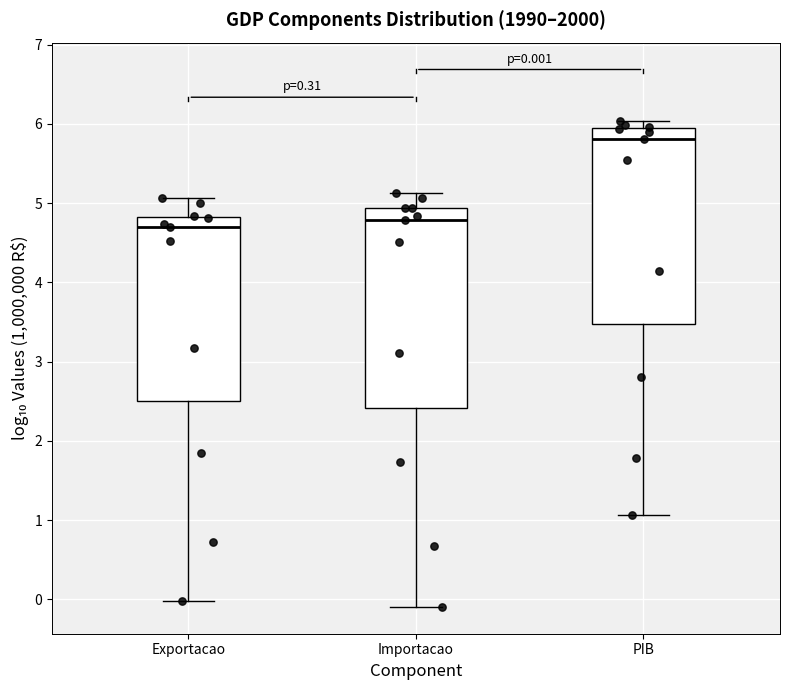

Which box has the highest median line?

PIB